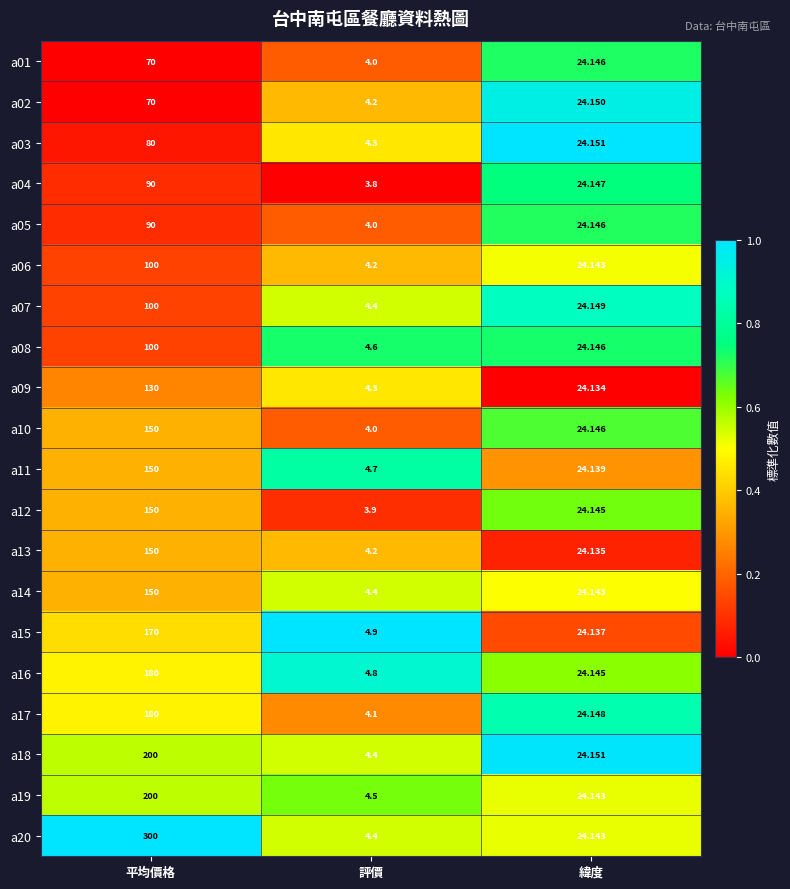

At which category is the sum across all series the highest?

平均價格